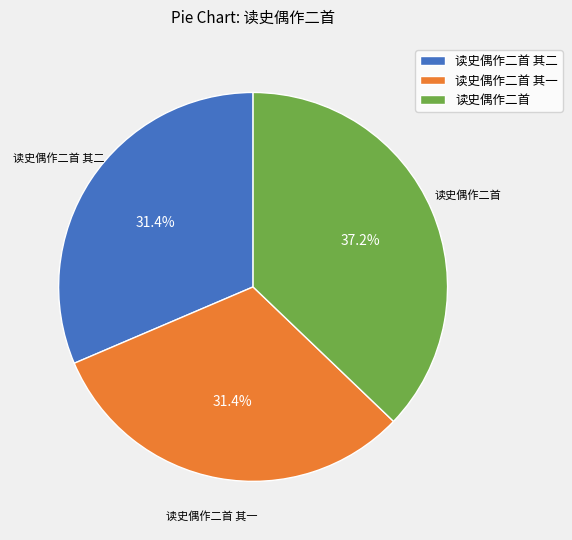

What is the largest slice in the pie chart?

读史偶作二首